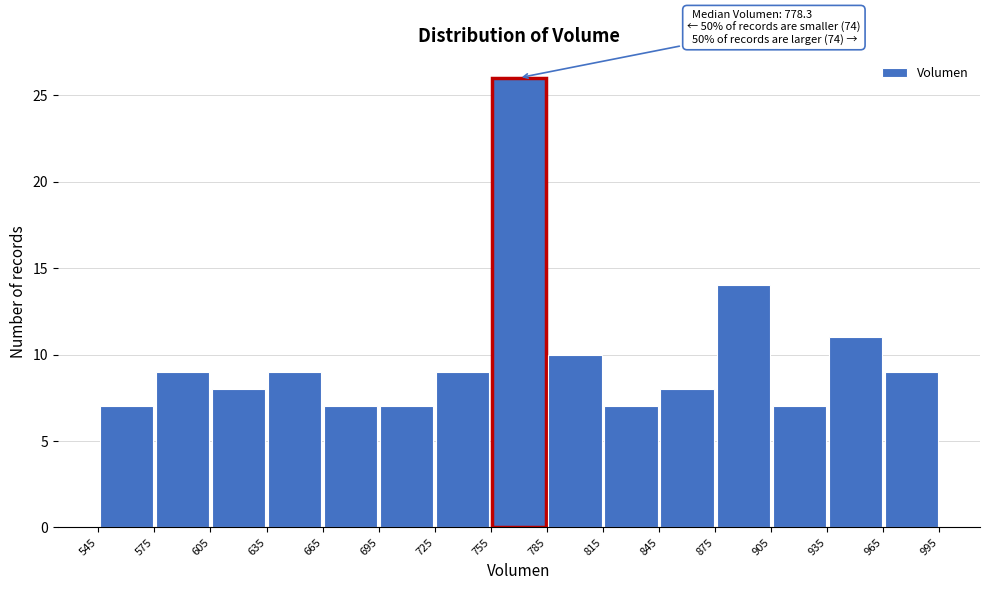

Over which range of the x-axis is the bar tallest?

755 to 785